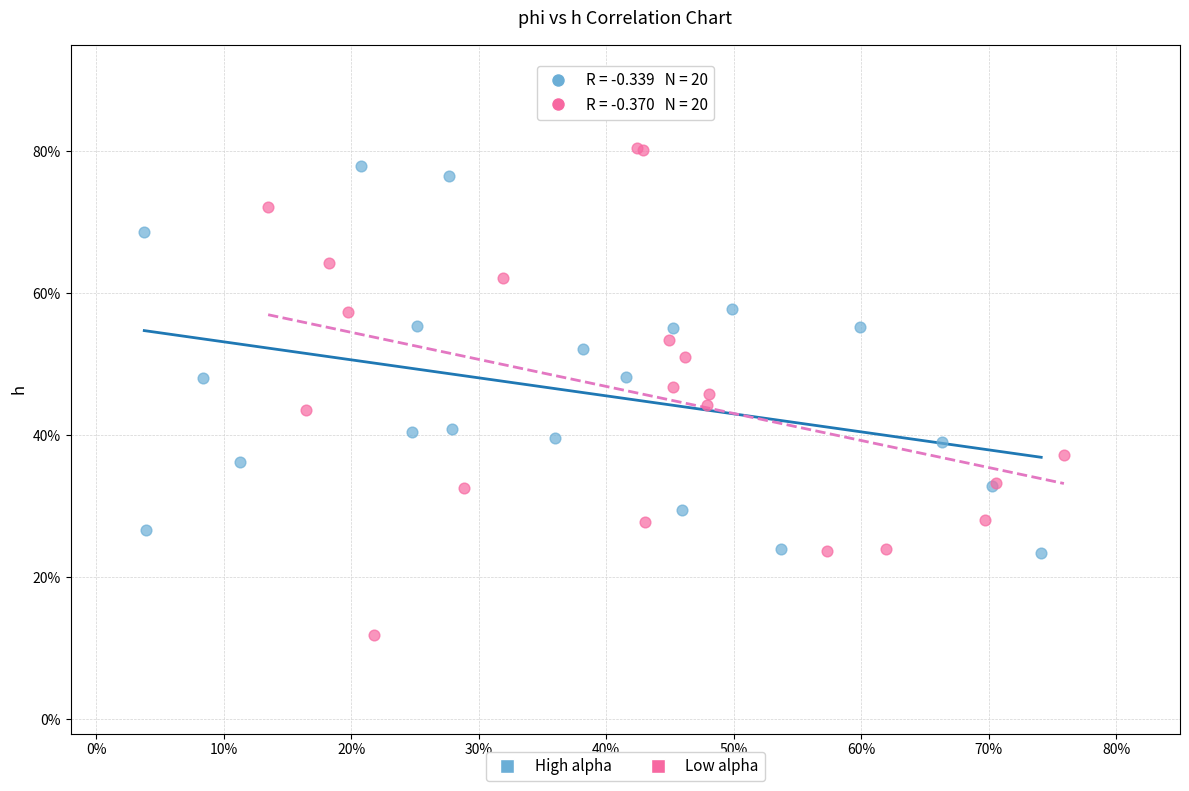

Which series reaches the maximum Y coordinate?

Low alpha